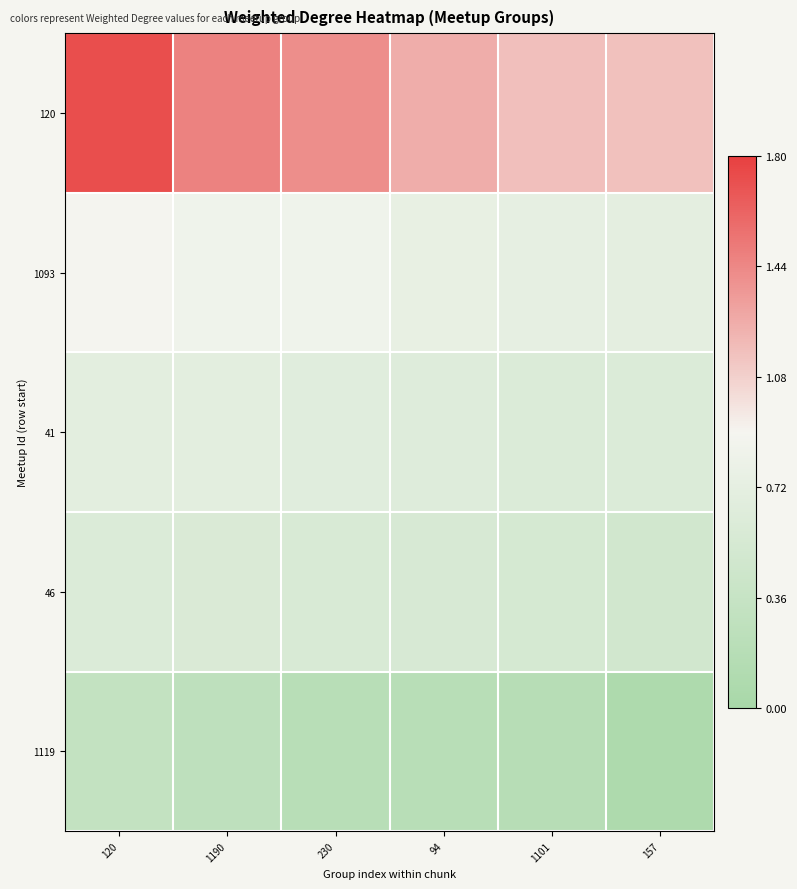

Between 120 and 230, which is larger?

120